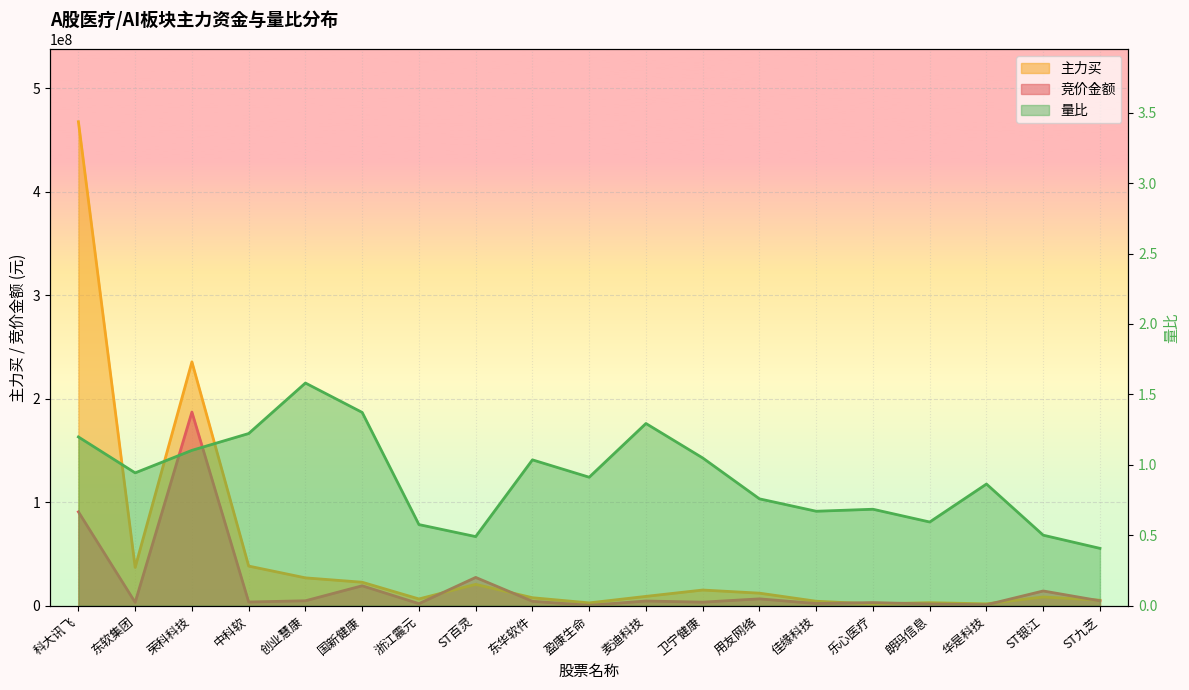

Which series has the largest range (max minus min)?

主力买